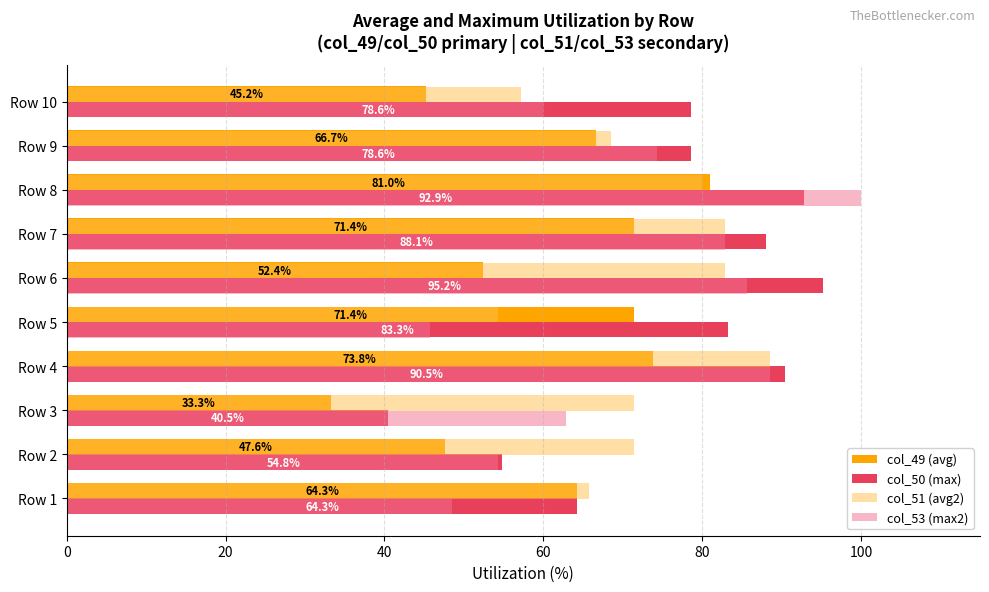

What is the approximate value of col_51 (avg2) at Row 1?

65.7